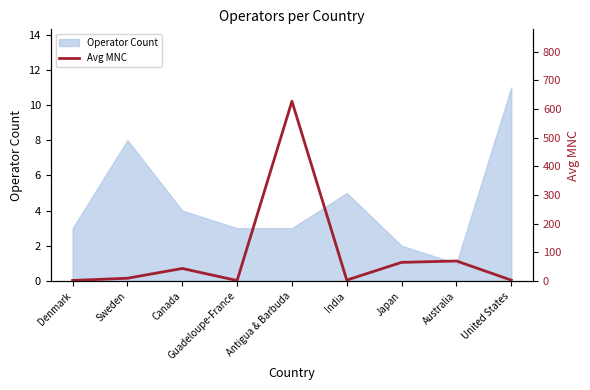

What is the highest value of the Operator Count series?

11